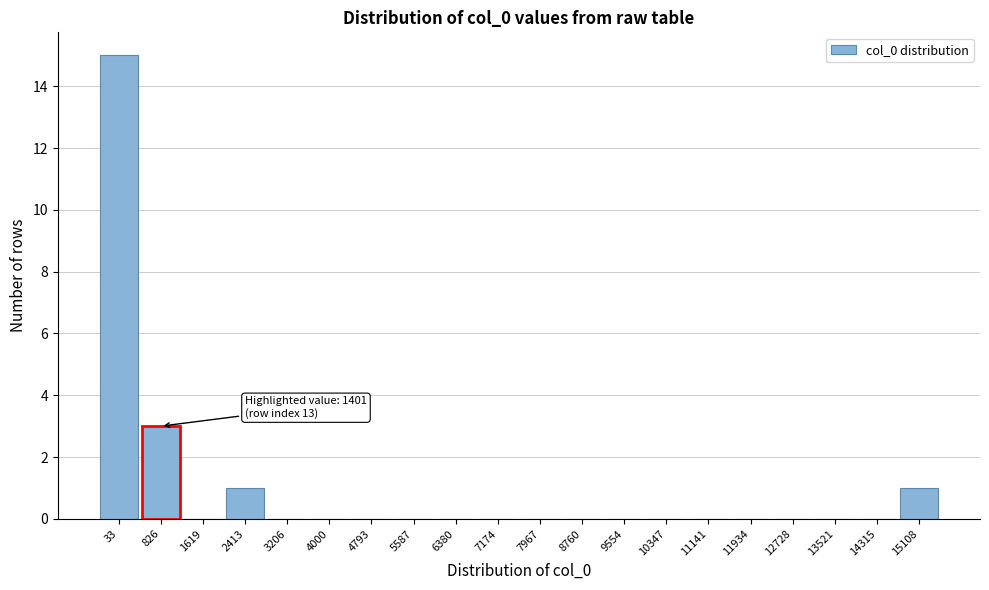

Reading left to right, transcribe all the data shown in this chart.

33=15	826=3	1619=0	2413=1	3206=0	4000=0	4793=0	5587=0	6380=0	7174=0	7967=0	8760=0	9554=0	10347=0	11141=0	11934=0	12728=0	13521=0	14315=0	15108=1